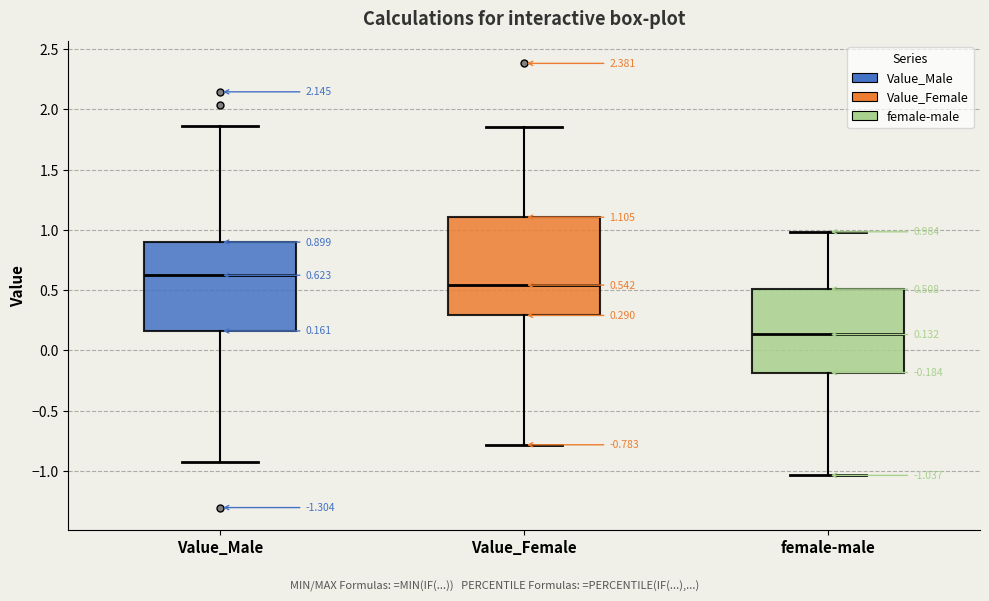

Which box's median line is the lowest?

female-male